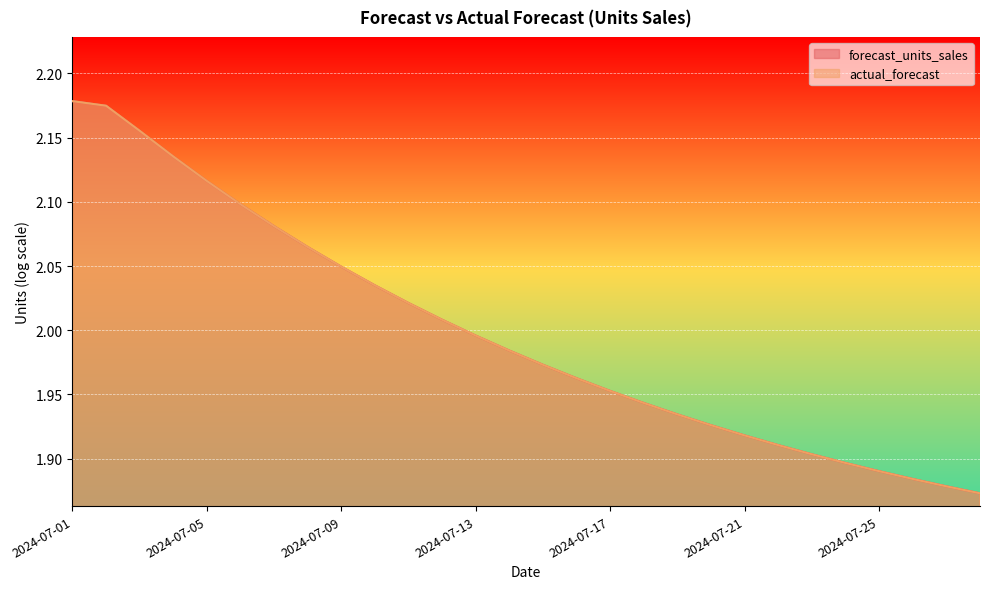

List the series in order of their peak value, highest first.

forecast_units_sales, actual_forecast